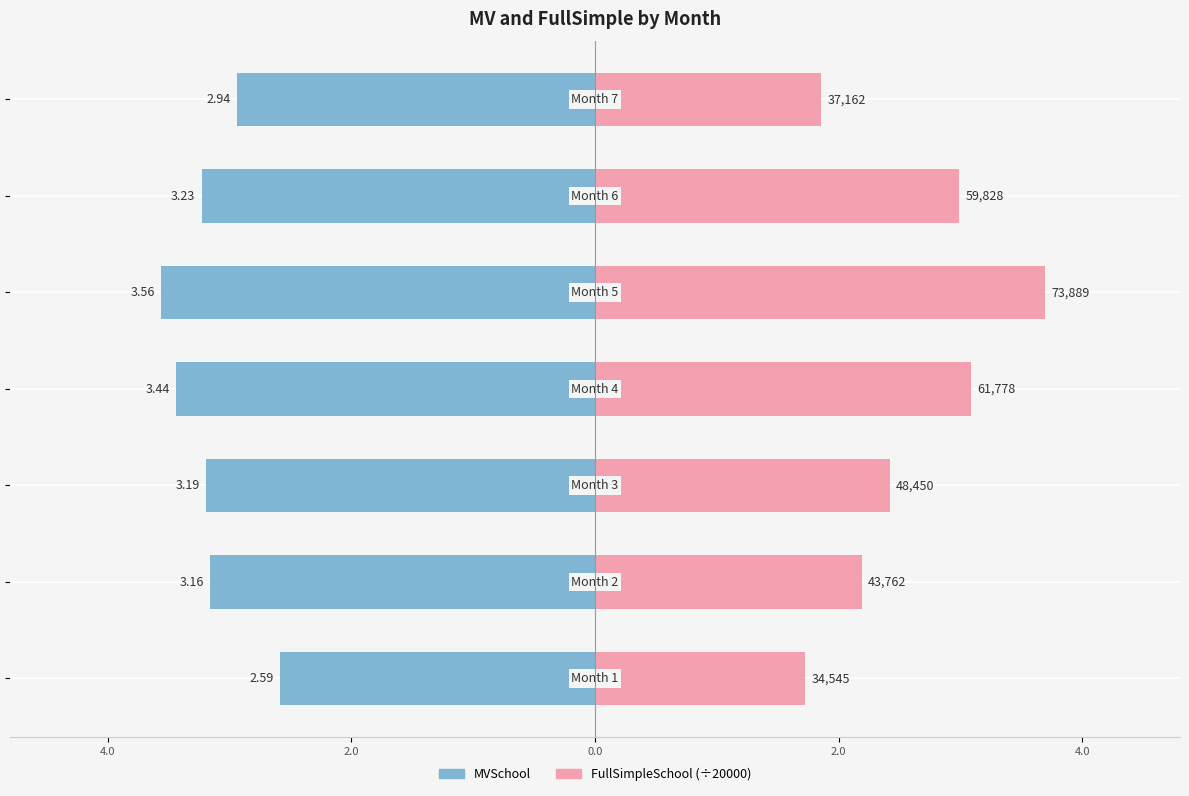

What is the difference between the maximum and minimum values in the MVSchool series?

1.0